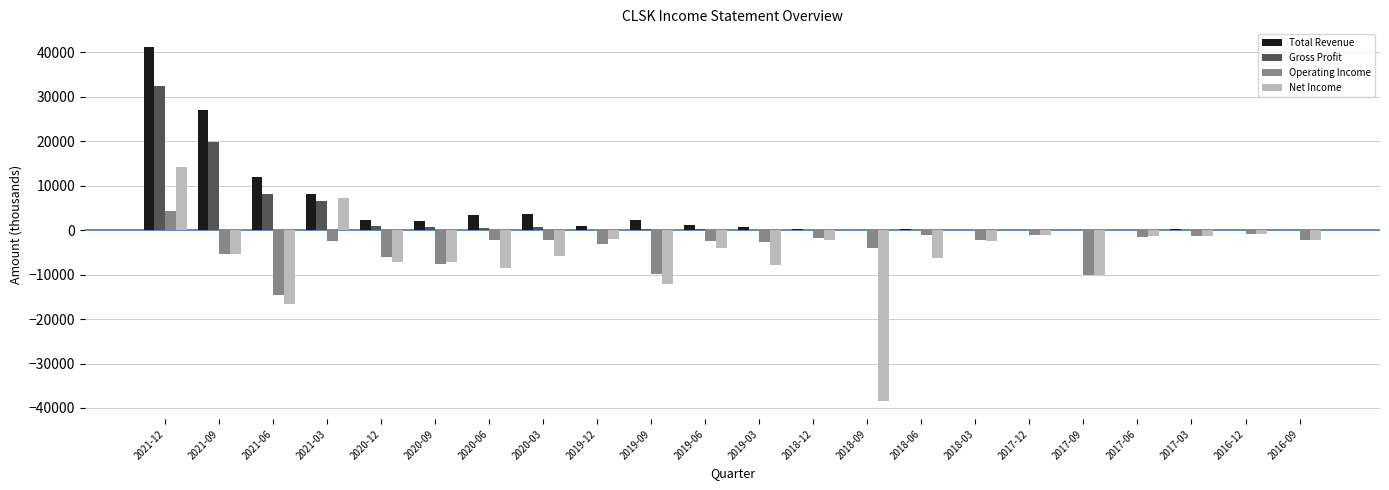

What is the maximum value shown in the chart?

41200